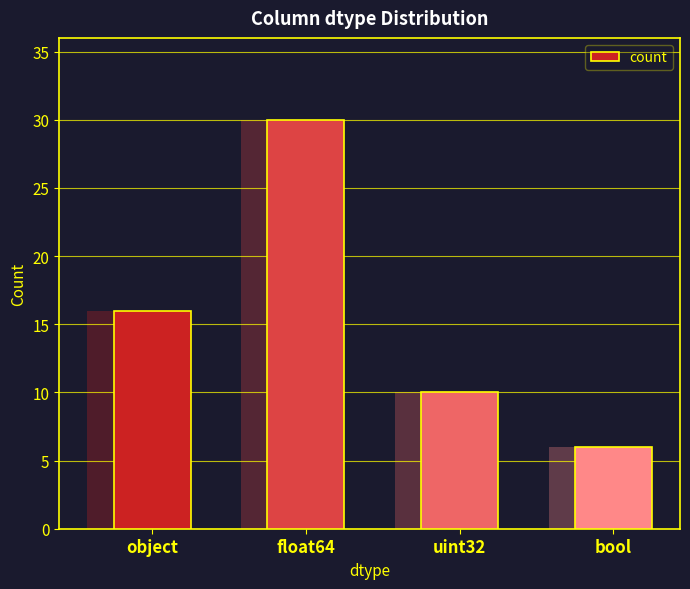

Between object and uint32, which is larger?

object